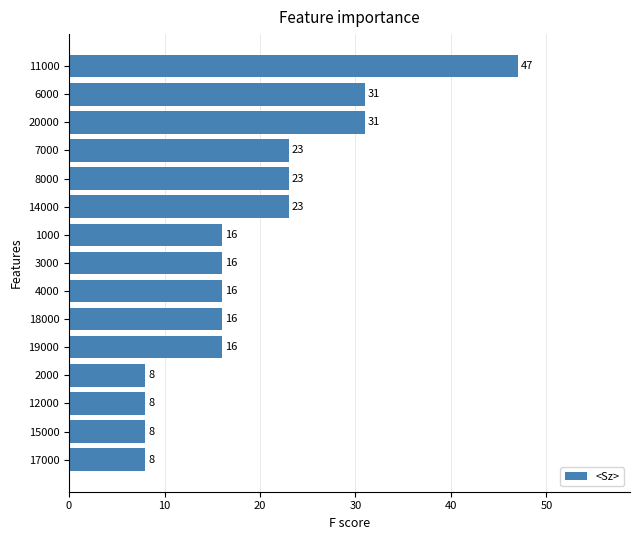

What is the ratio of the value at 6000 to the value at 7000?

1.3